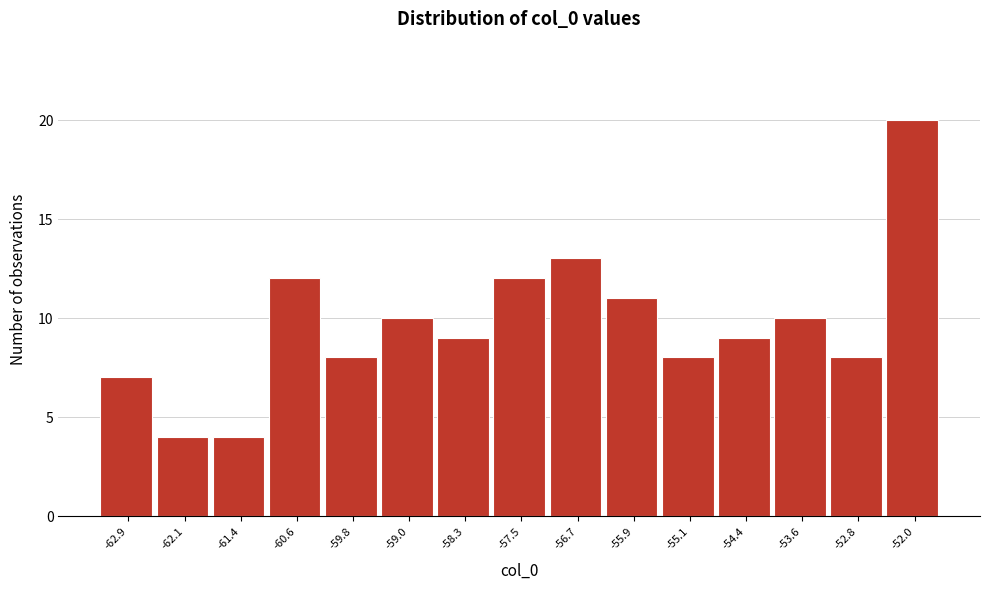

How tall is the bar that spans -56.3 to -55.5 on the x-axis? Neither the bar edges nor the heights are printed on the chart, so give them approximately, as read against the axes.

11